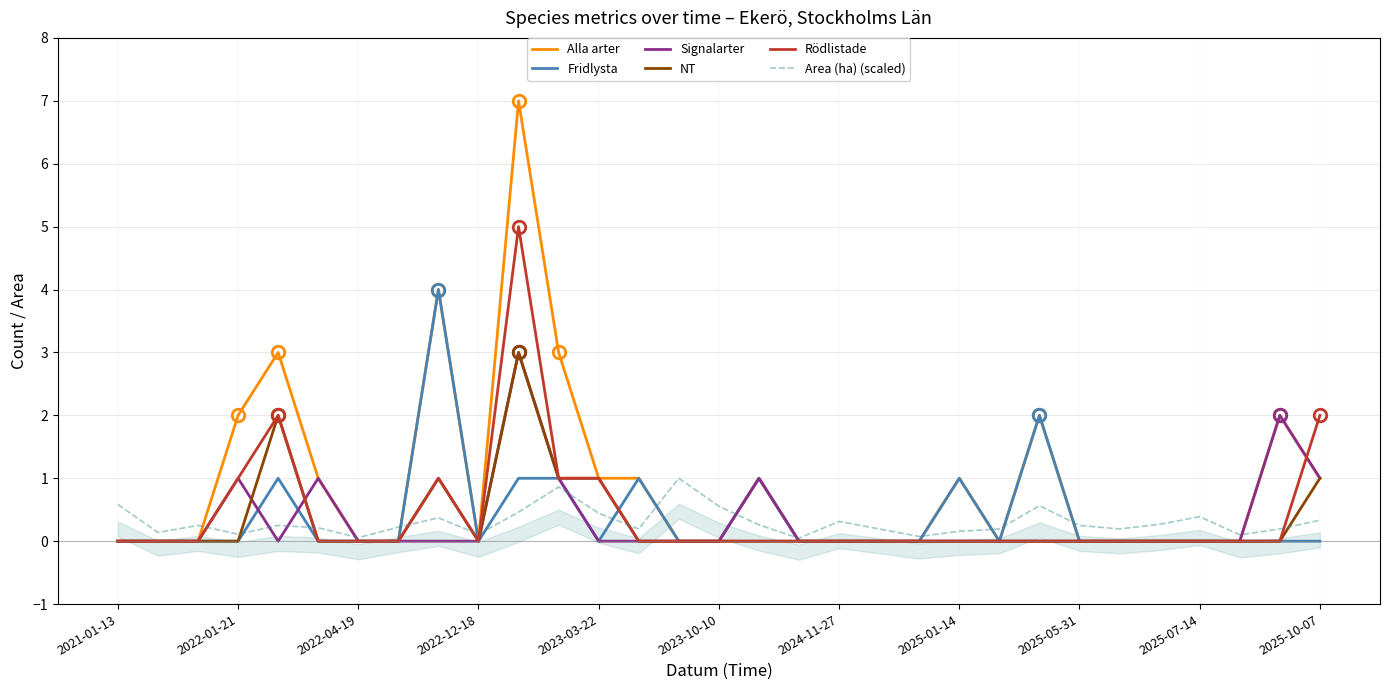

Which series ends up on top after the final intersection of Rödlistade and Fridlysta?

Fridlysta